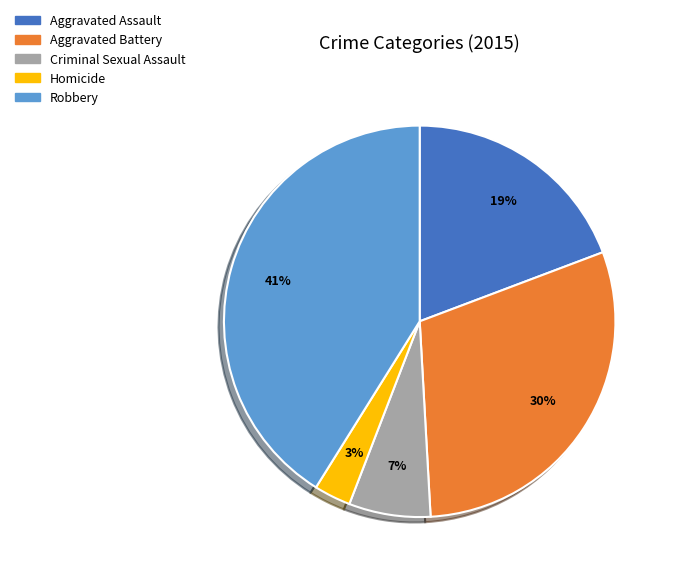

Which category has the smallest portion of the pie?

Homicide